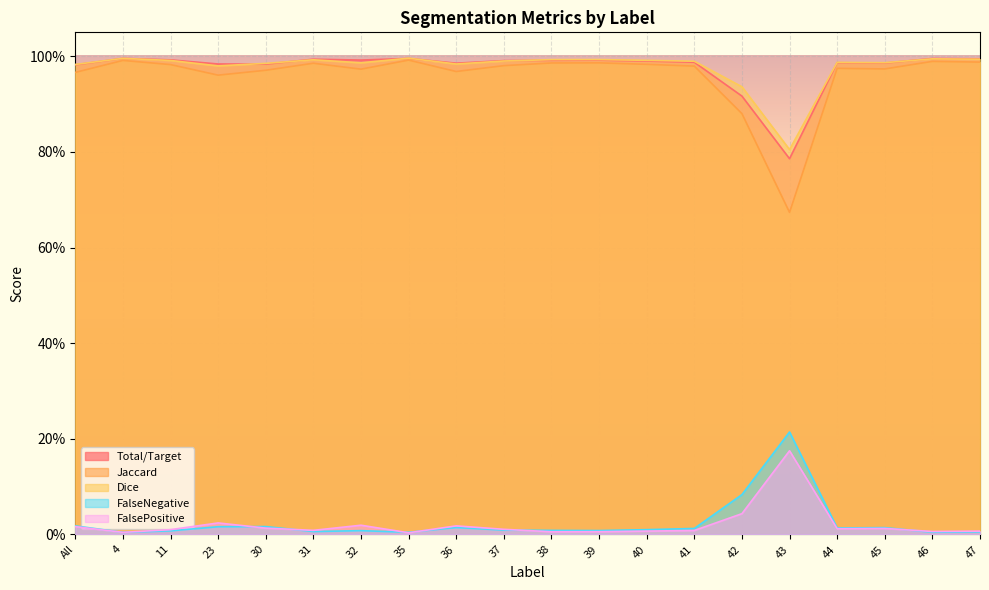

Does the chart display data point markers on the line(s)?

No